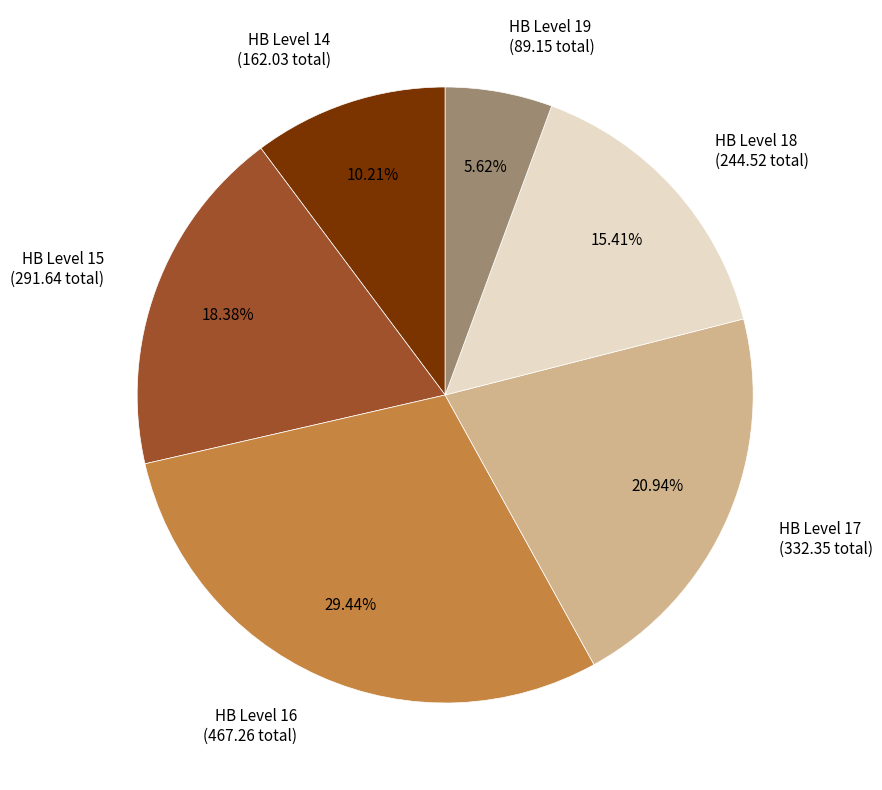

What is the smallest slice in the pie chart?

HB Level 19